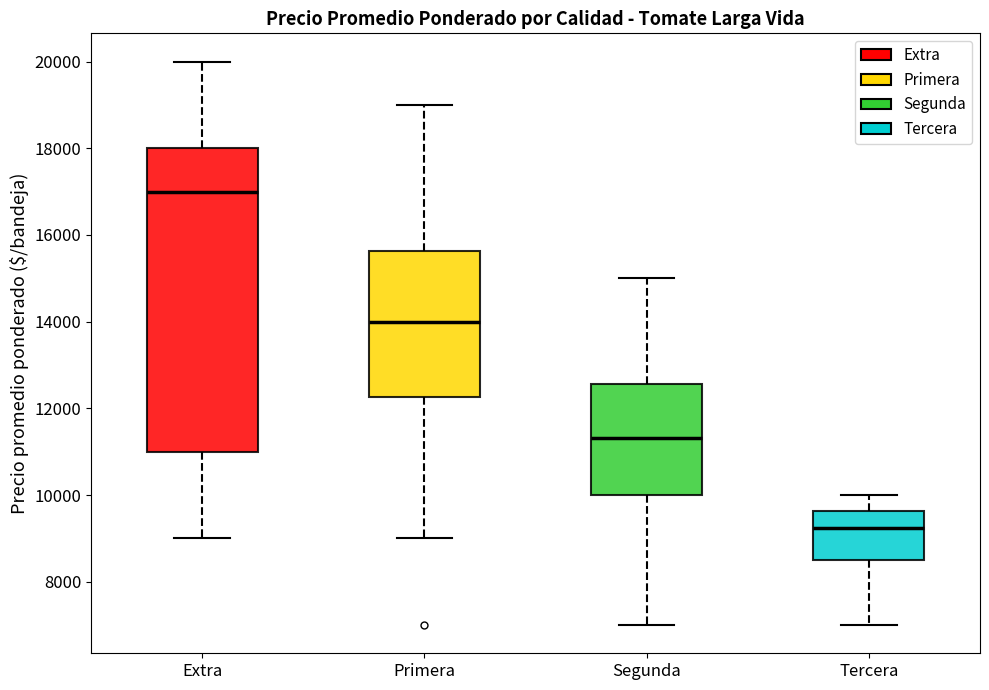

Reading left to right, read every box against the y-axis: the position of its median line, the range the box covers, and the ends of its whiskers. The values are not printed on the chart, so give them approximately, as read against the axis.

Extra: median 17000, box 11000 to 18000, whiskers 9000 to 20000
Primera: median 14000, box 12200 to 15600, whiskers 9000 to 19000
Segunda: median 11400, box 10000 to 12600, whiskers 7000 to 15000
Tercera: median 9200, box 8600 to 9600, whiskers 7000 to 10000